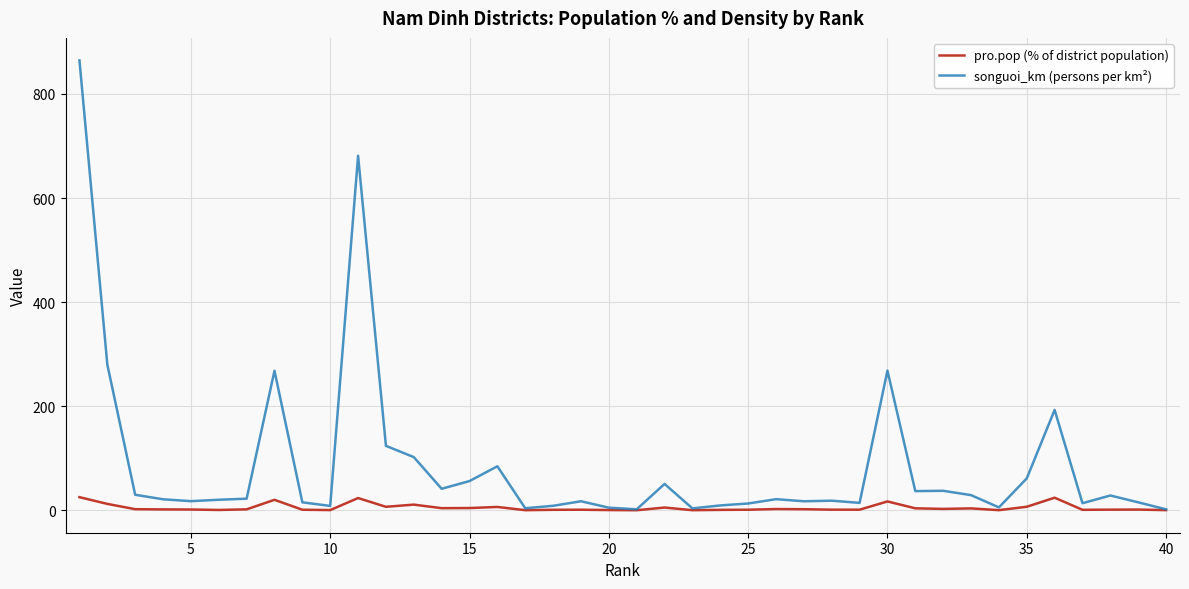

What is the maximum value shown in the chart?

864.4